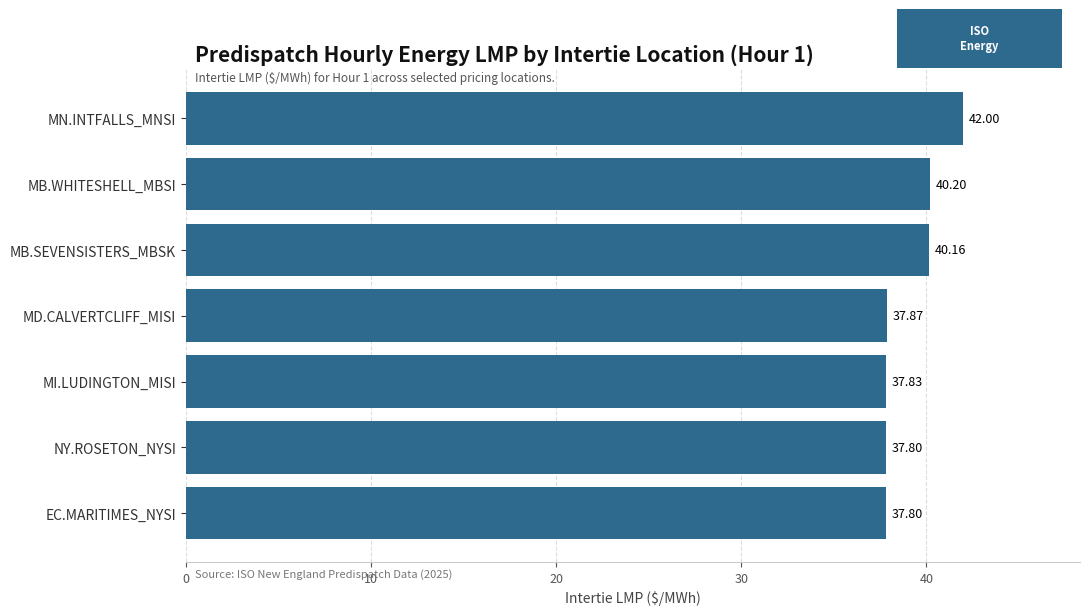

What is the difference between the maximum and minimum values?

4.2